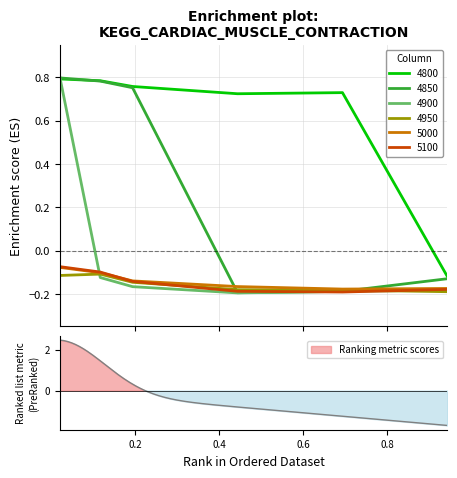

True or false: 4950 and 4800 intersect in this chart.

False